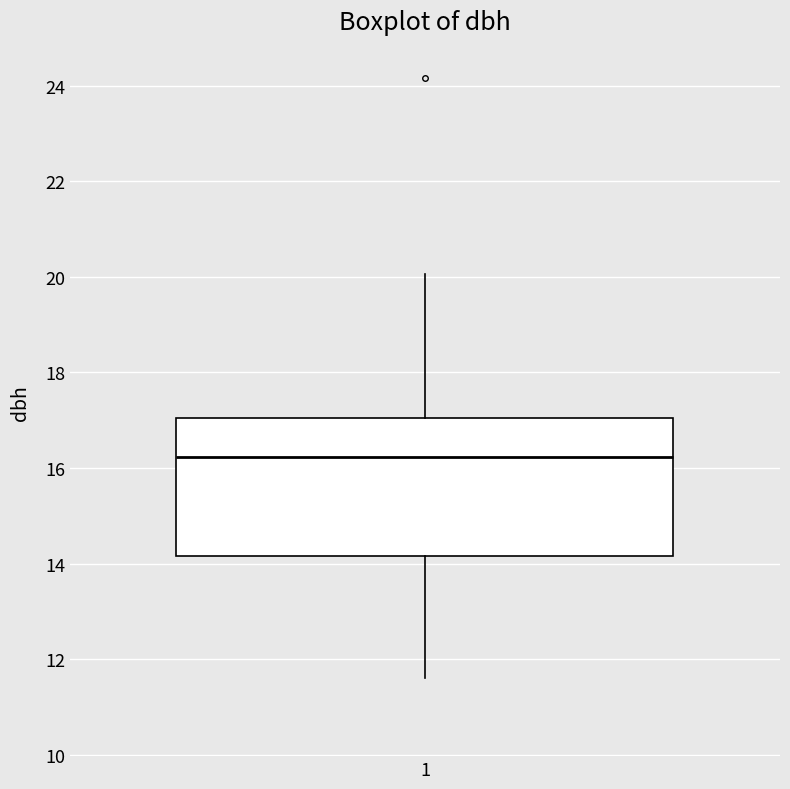

Read this box plot against the y-axis: the position of the median line, the range covered by the box, and the ends of both whiskers. The values are not printed on the chart, so give them approximately, as read against the axis.

median 16.2, box 14.2 to 17.0, whiskers 11.6 to 20.0